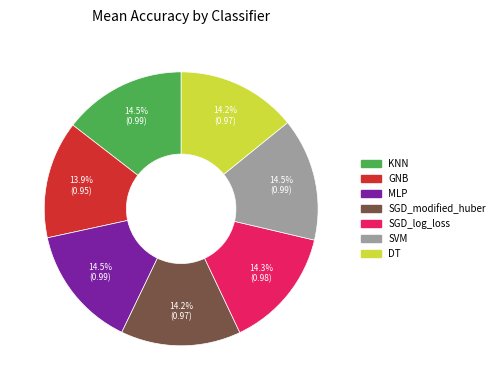

True or false: SGD_modified_huber accounts for 14% of the total.

True